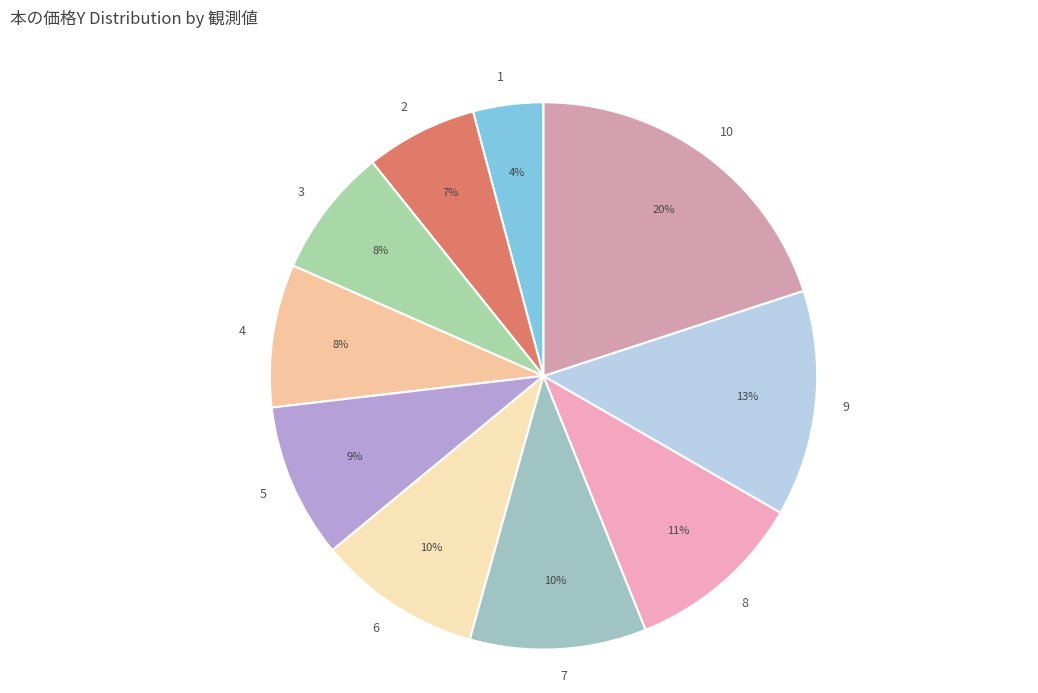

Count the number of slices in the pie.

10